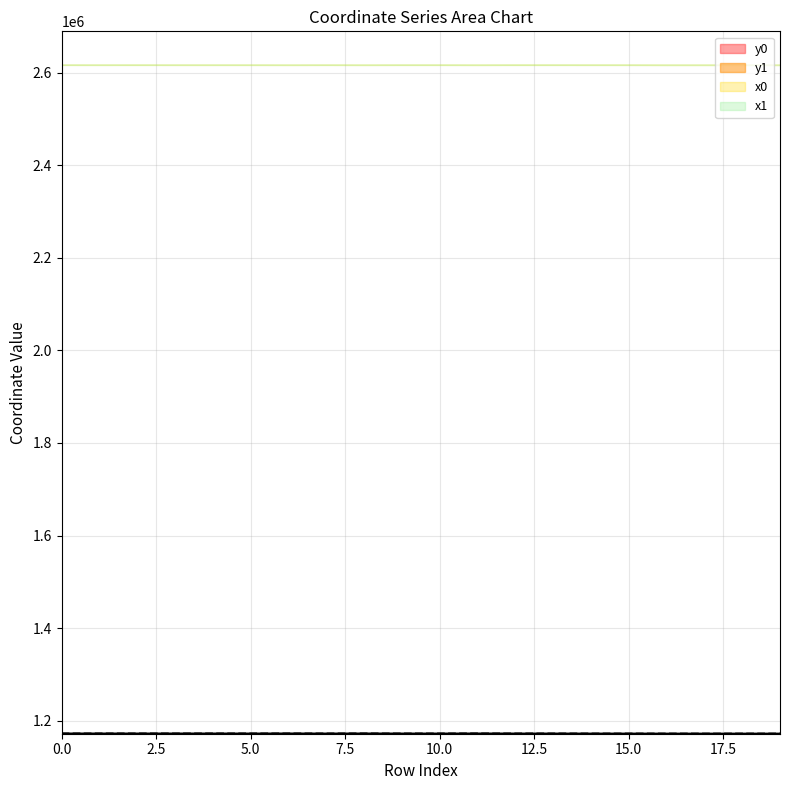

Is the value of y1 at 4 greater than the value of y0 at 17?

Yes